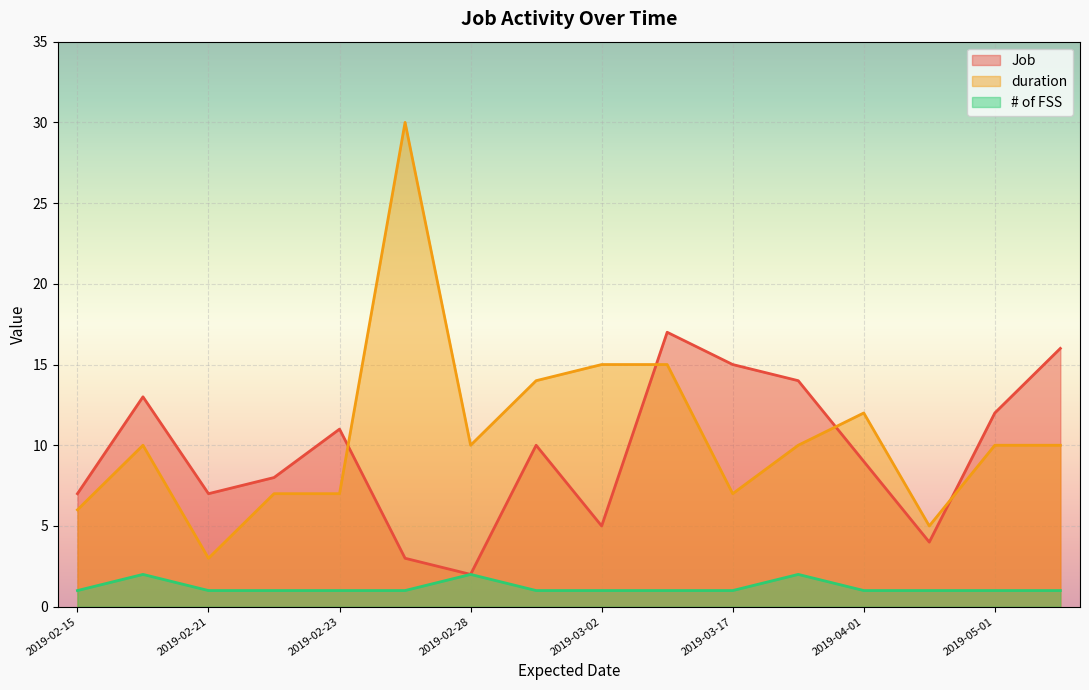

Which series changed the most between 2019-02-15 and 2019-03-20?

Job